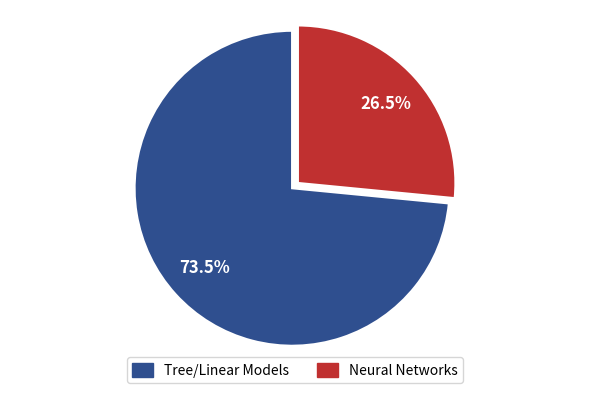

How many slices are in this pie chart?

2